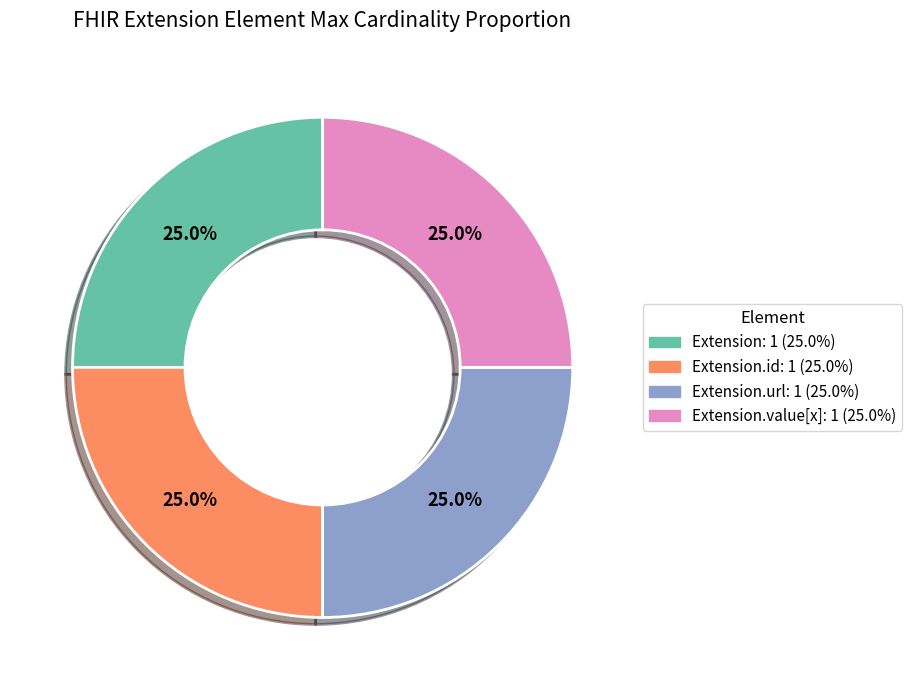

Does any single category account for the majority?

No